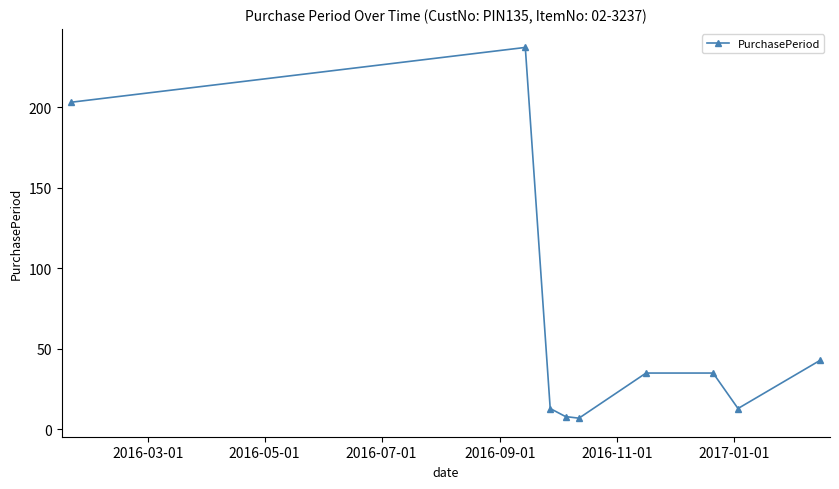

What is the greatest value displayed?

237